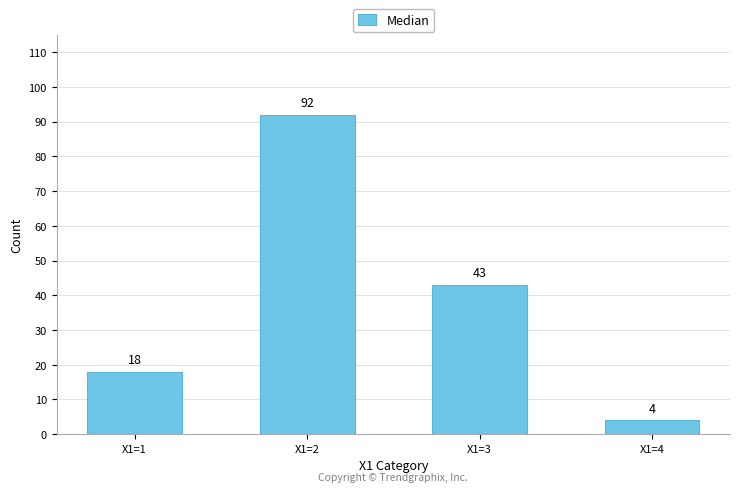

What is the change in value from X1=1 to X1=2?

+74